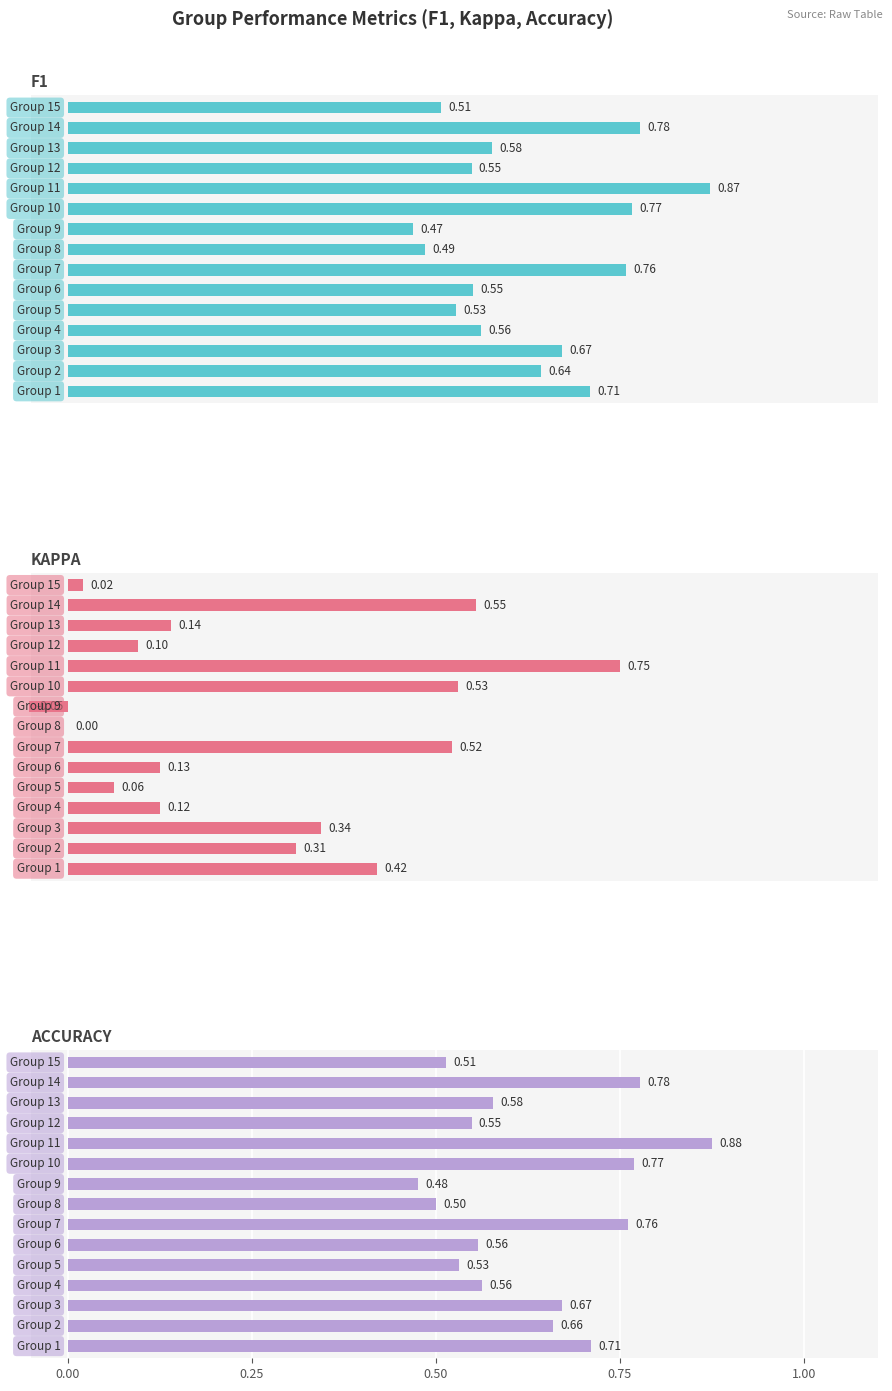

Between 0.0 and 0.4, which series saw the biggest shift?

kappa